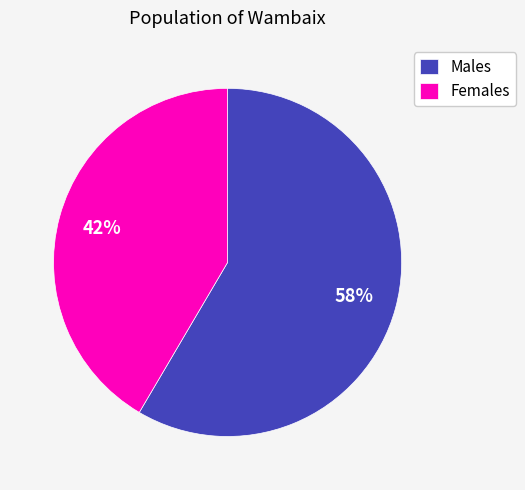

What is the ratio of the value at Females to the value at Males?

0.7